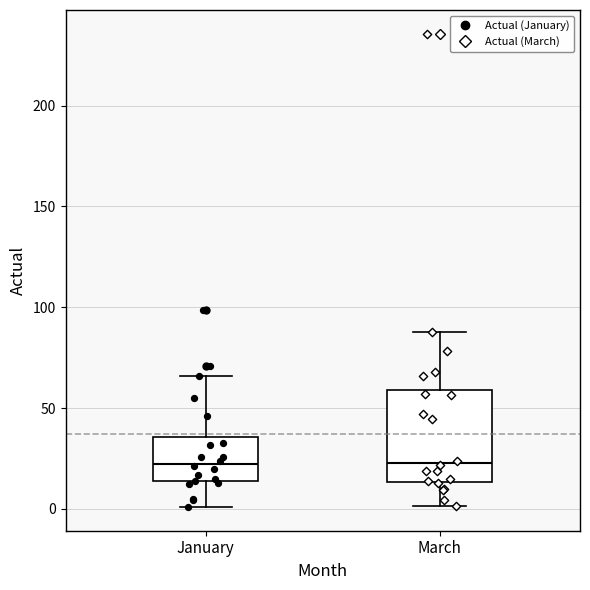

Where is the lower edge of the box for March on the y-axis? The values are not printed on the chart, so give them approximately, as read against the axis.

15